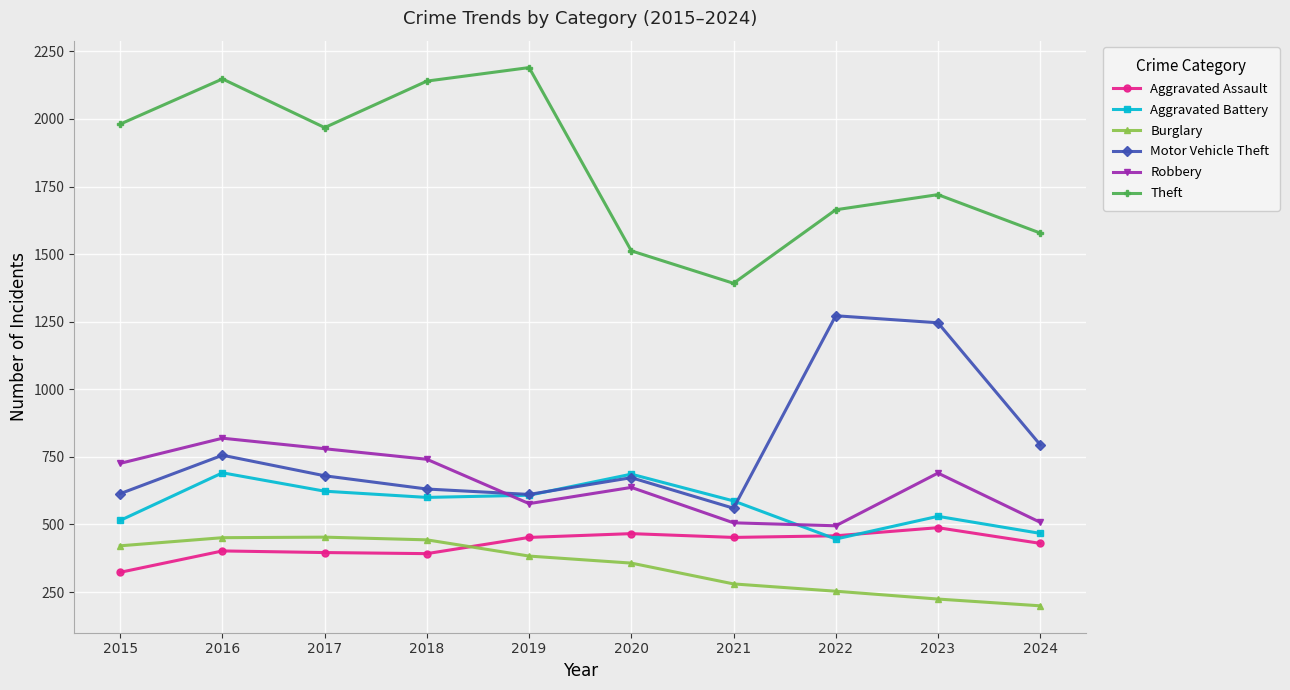

Is this an area chart (filled region under the line)?

No